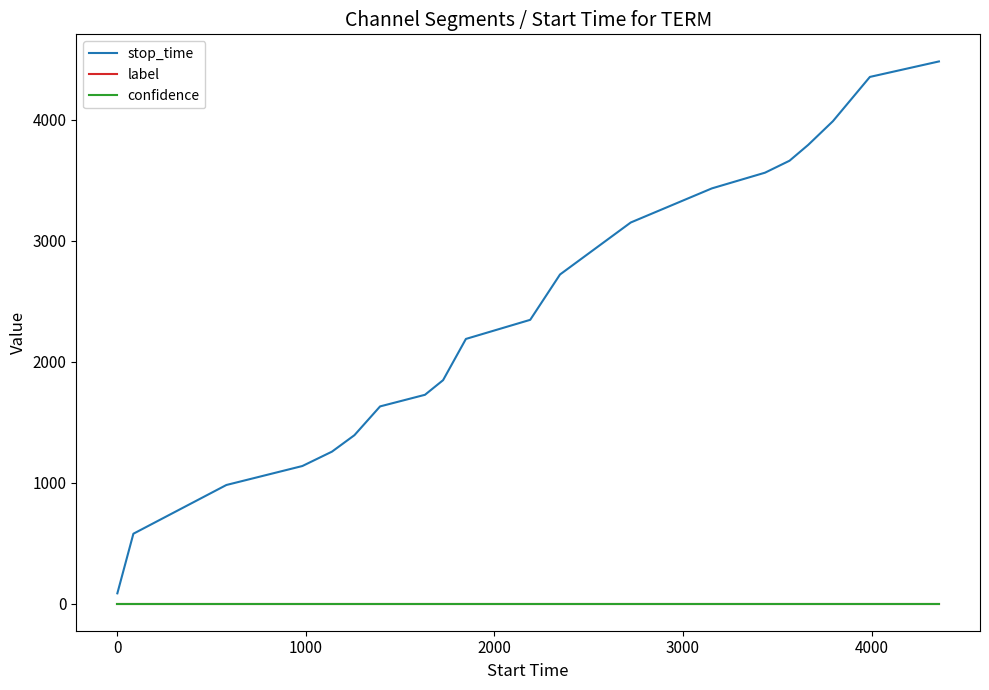

How many distinct data groups are displayed?

3